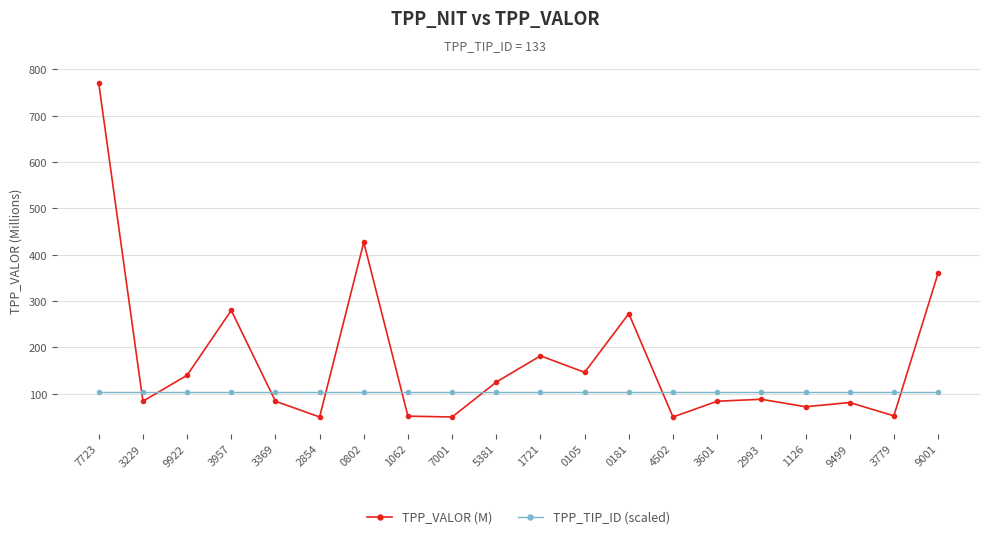

Rank the series at 9001 from highest to lowest value.

TPP_VALOR (M), TPP_TIP_ID (scaled)